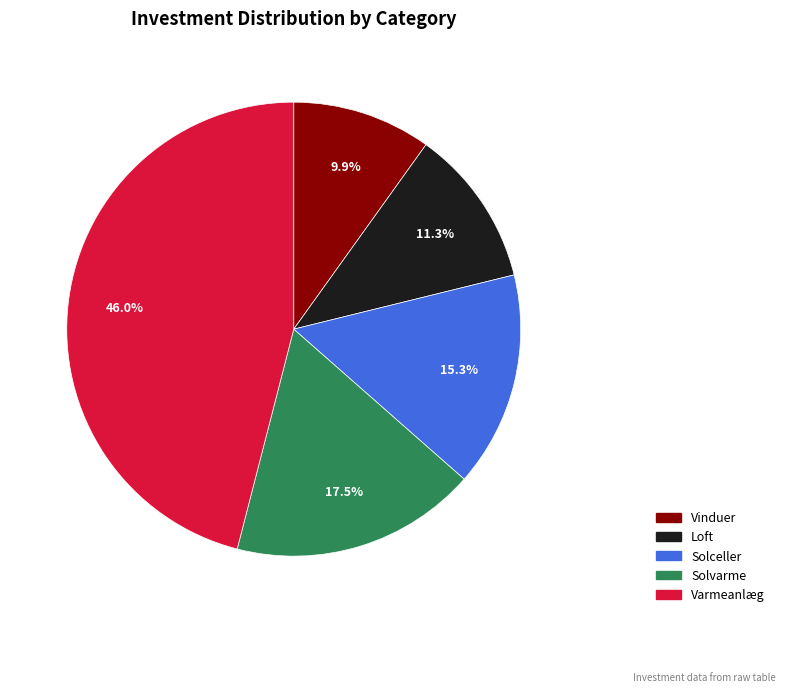

Which has a higher value, Loft or Solceller?

Solceller